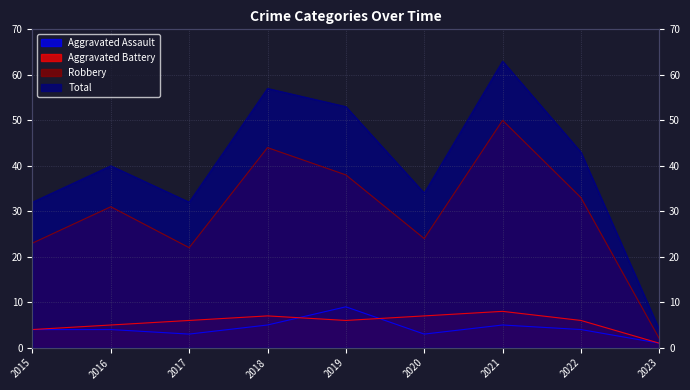

What are all the series names shown in the legend?

Aggravated Assault, Aggravated Battery, Robbery, Total